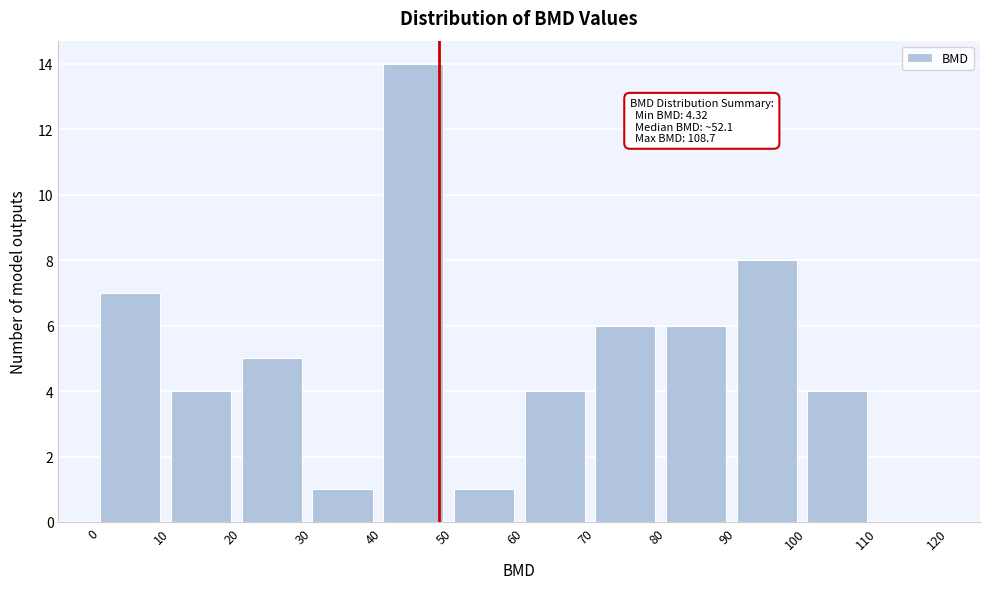

Which range on the x-axis has the tallest bar?

40 to 50